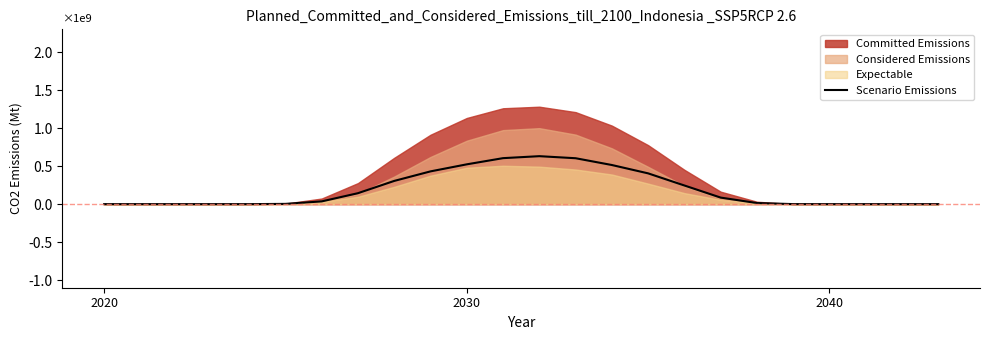

What is the sum of all values?

4548252603.4